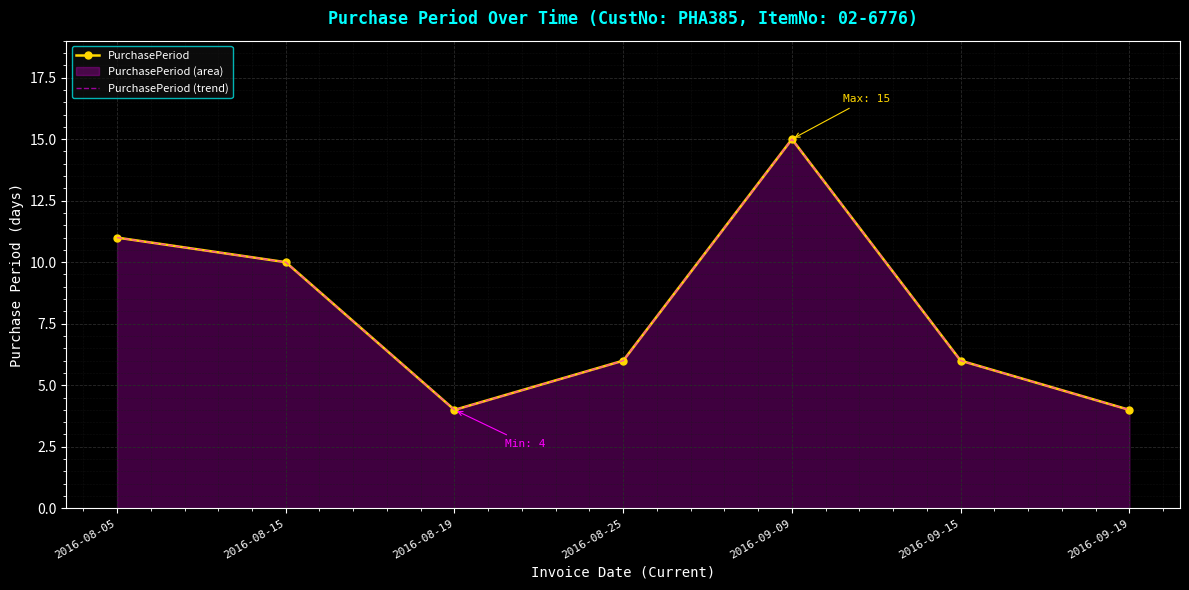

In PurchasePeriod (trend), how many points are lower than both neighbors (excluding endpoints)?

1